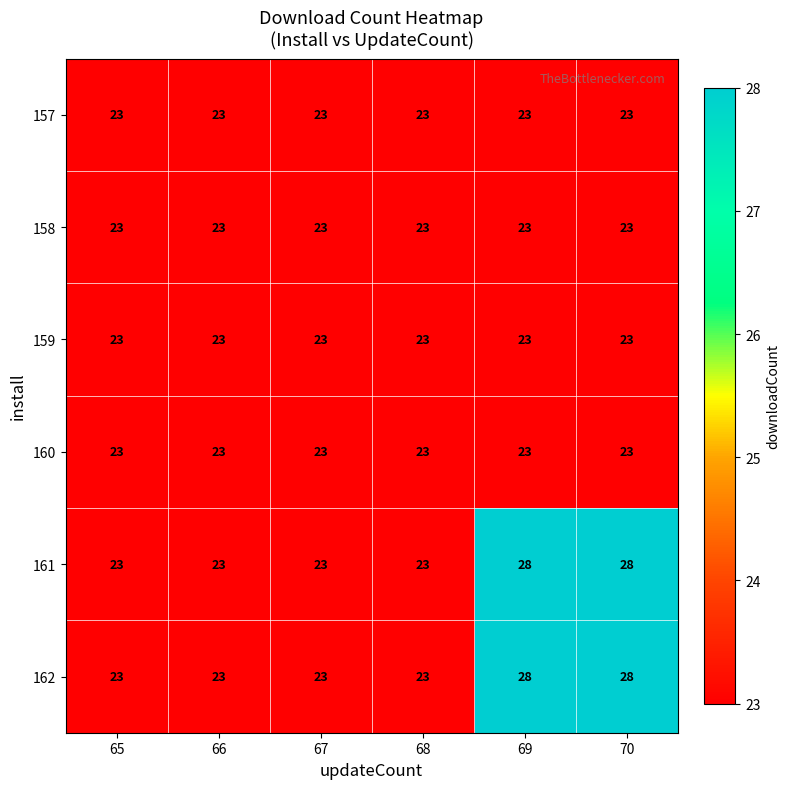

What is the sum of all 162 values?

148